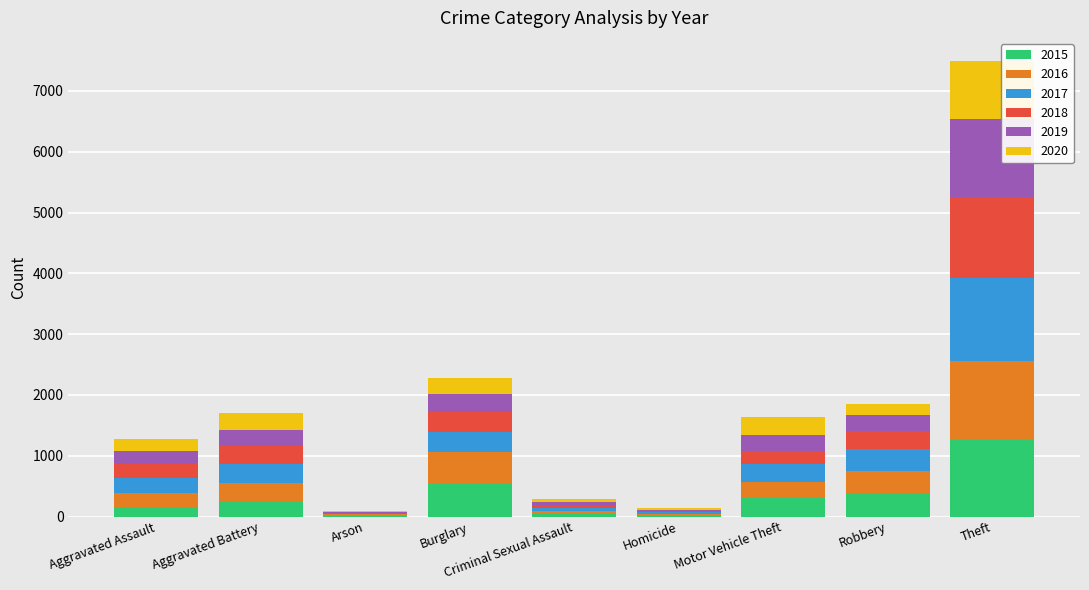

At which category is the sum across all series the highest?

Theft